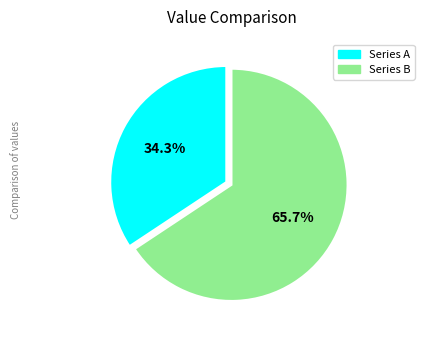

Is there any slice that represents more than half of the pie?

Yes